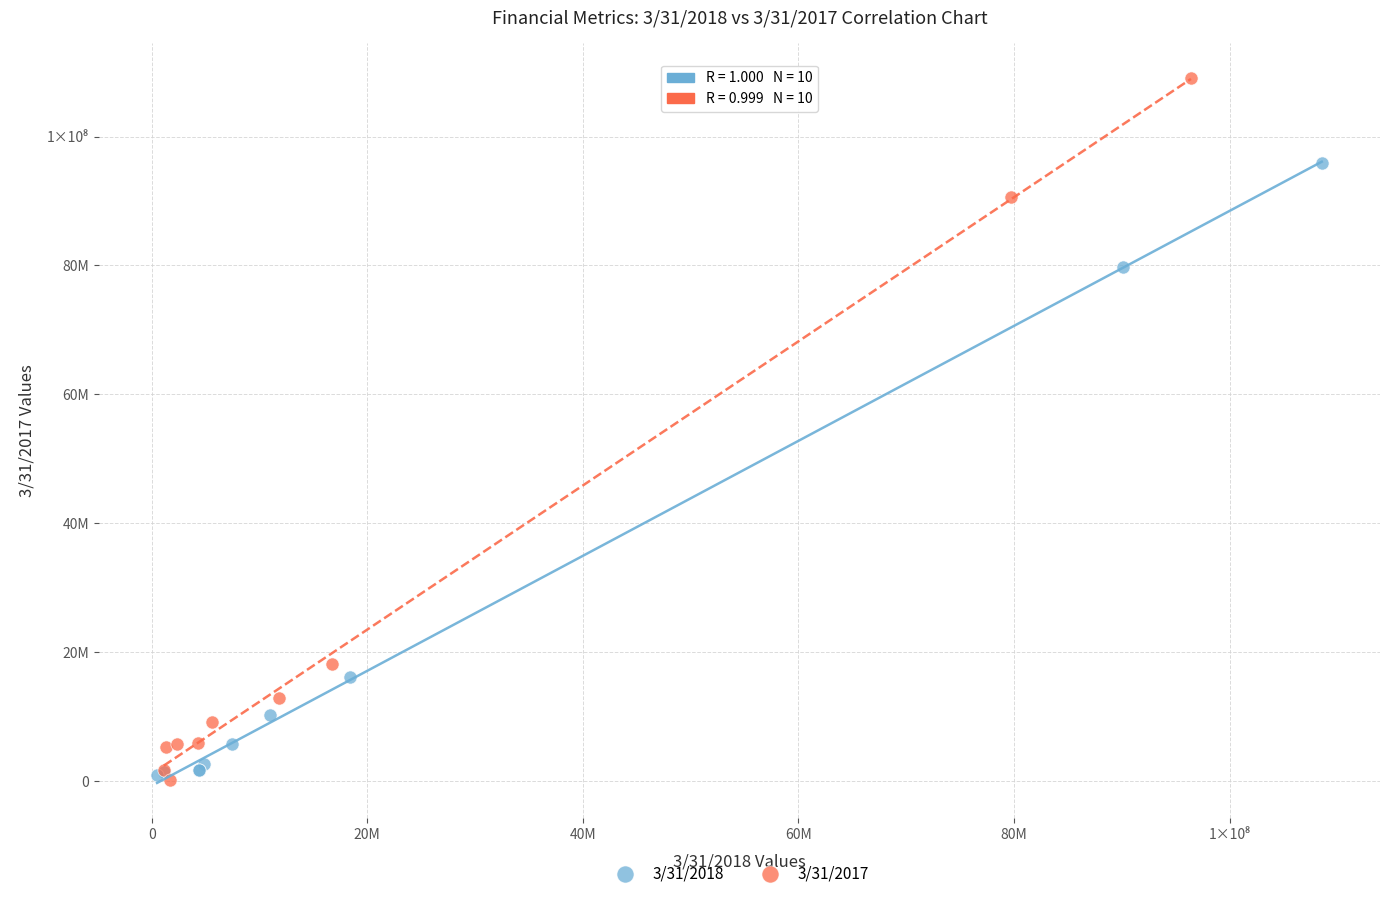

Which series has the widest spread of Y values?

3/31/2017